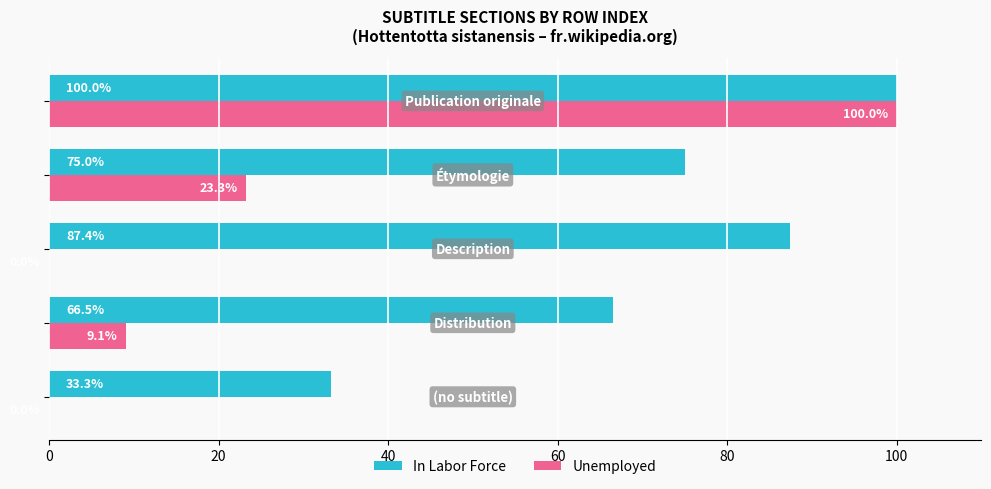

What is the highest value of the In Labor Force series?

100.0